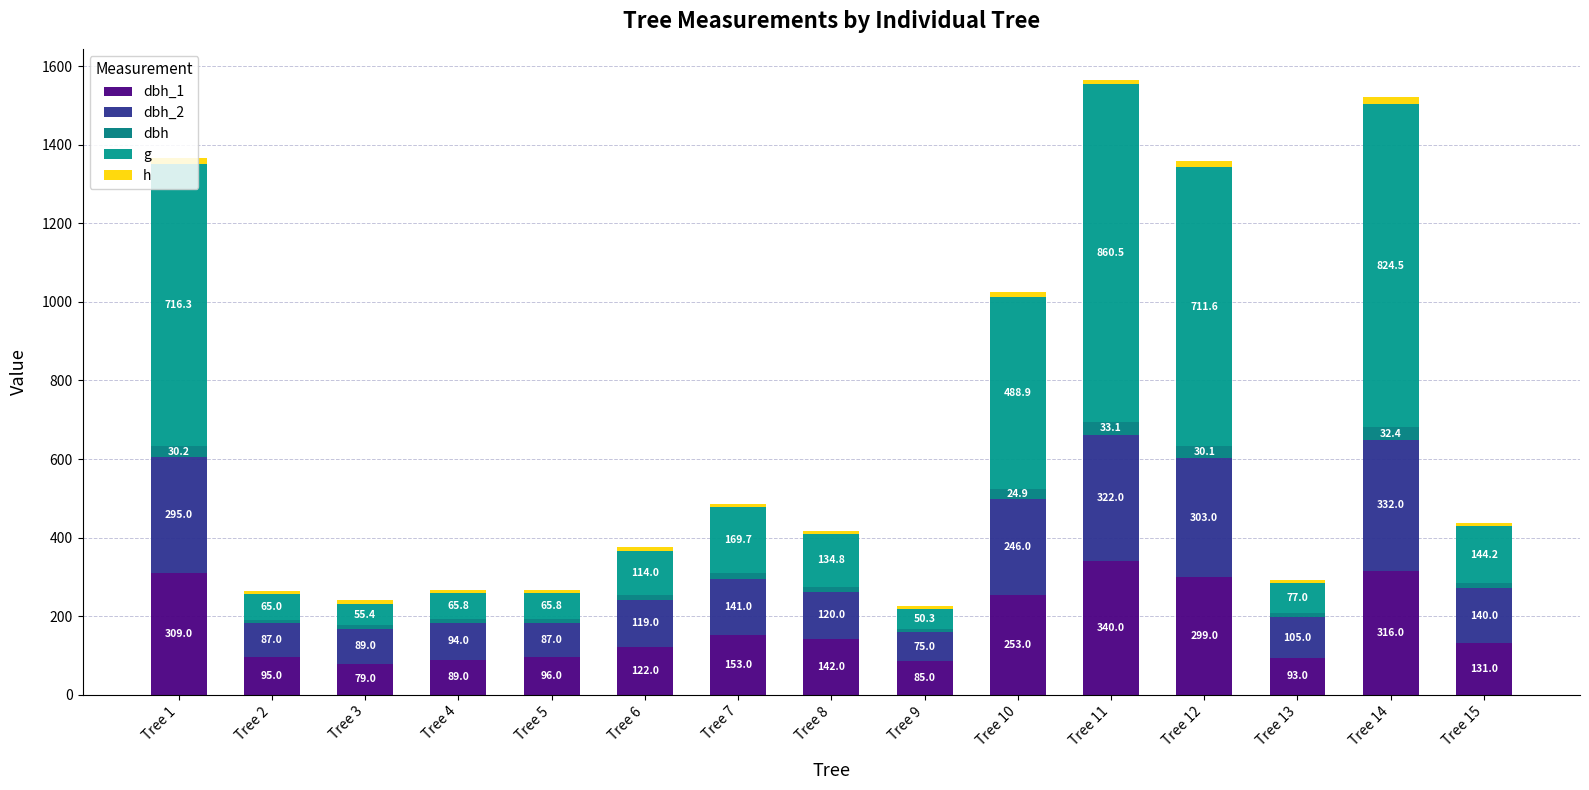

Where does the dbh_1 series first go above 131?

Tree 1